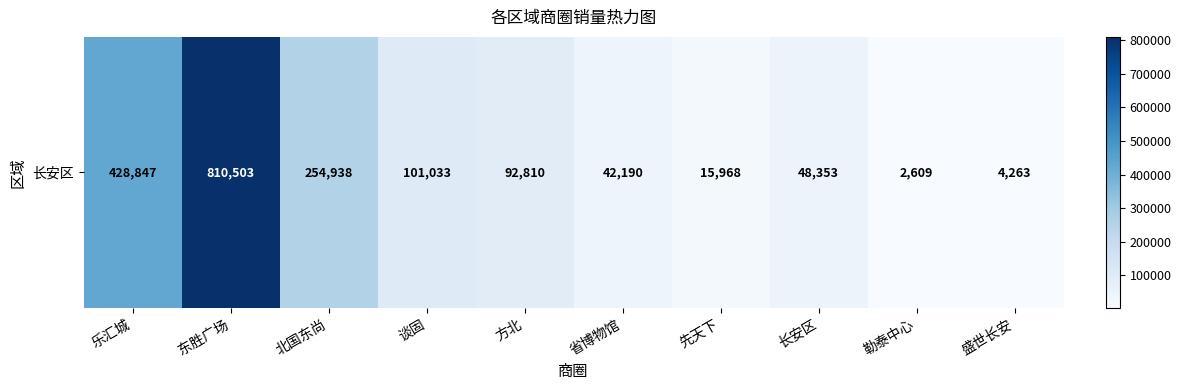

Rank the categories by value from lowest to highest.

勒泰中心, 盛世长安, 先天下, 省博物馆, 长安区, 方北, 谈固, 北国东尚, 乐汇城, 东胜广场